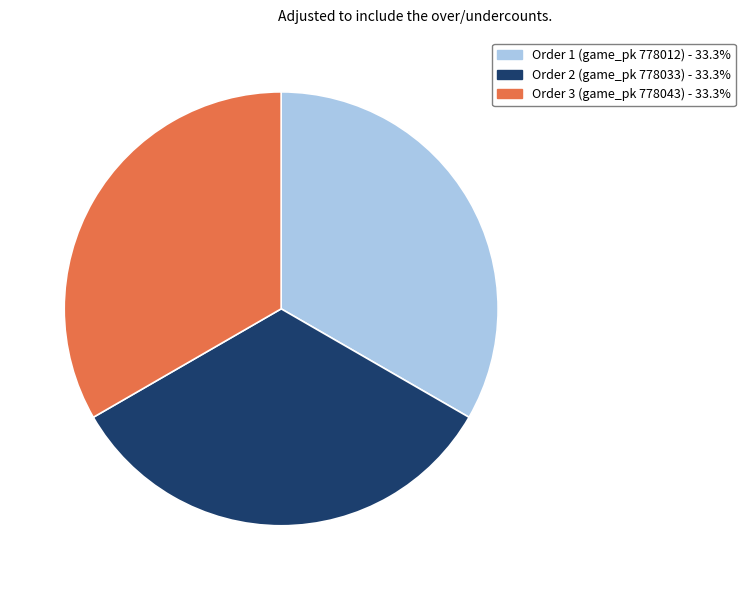

Does any single category account for the majority?

No